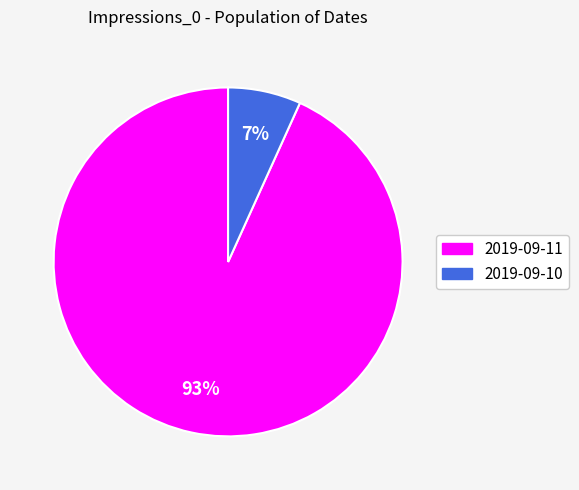

To the nearest percent, what is the average slice percentage?

50%